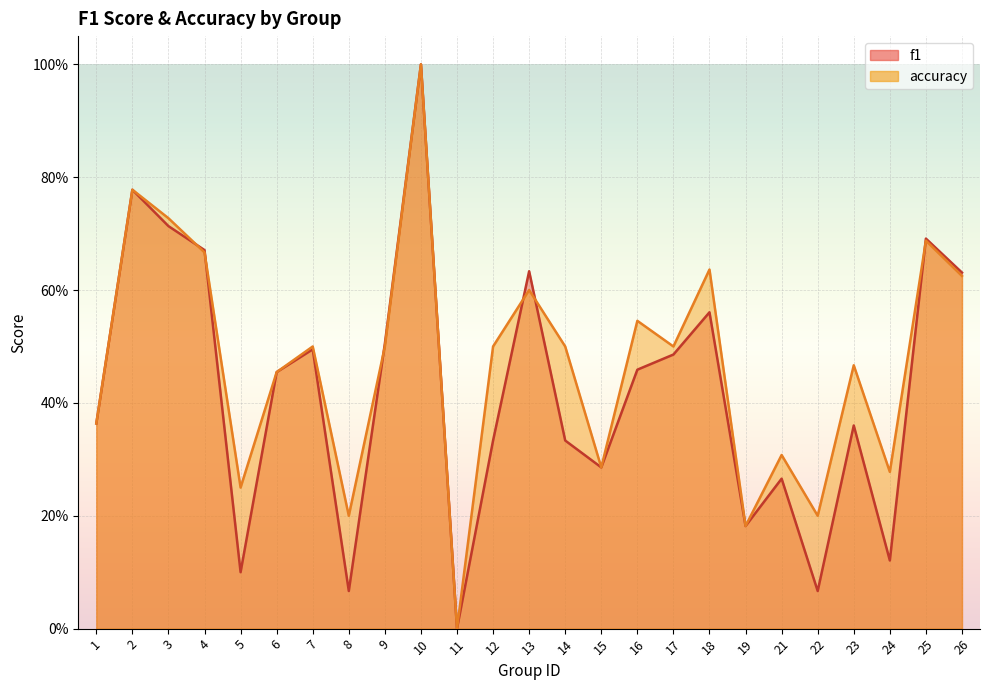

Rank the series by their maximum value, from lowest to highest.

f1, accuracy